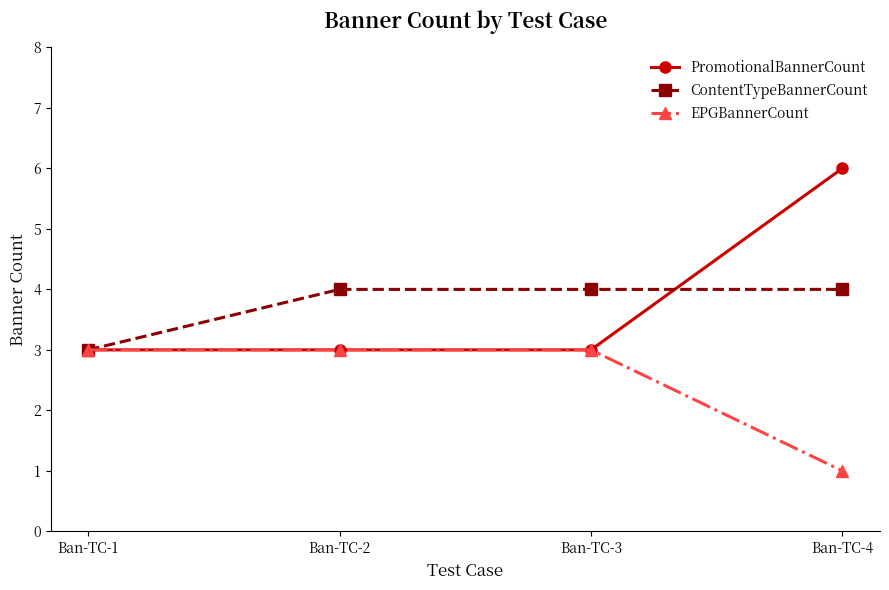

Rank the series by their maximum value, from highest to lowest.

PromotionalBannerCount, ContentTypeBannerCount, EPGBannerCount